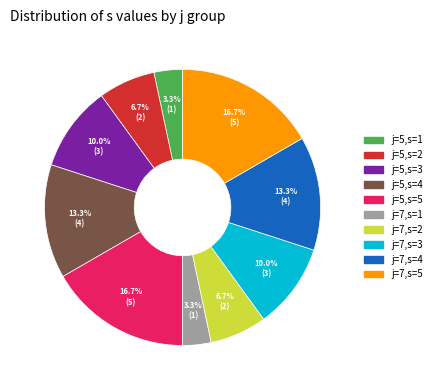

Does any single category account for the majority?

No